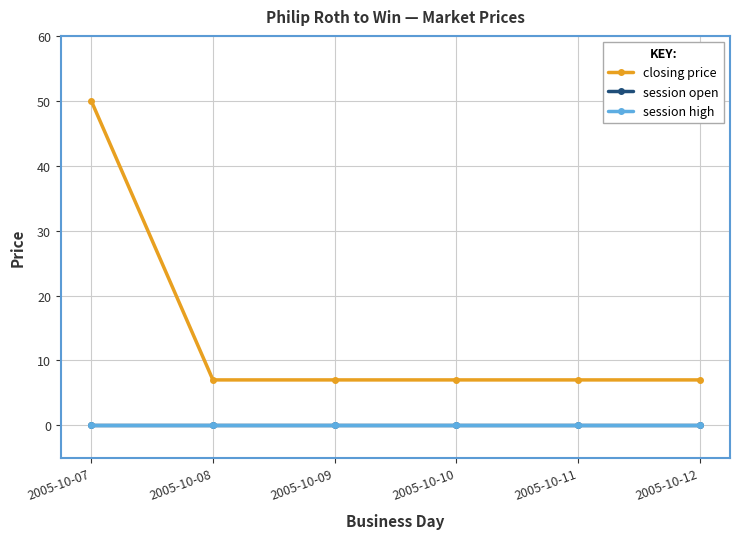

Does the chart have visible grid lines?

Yes